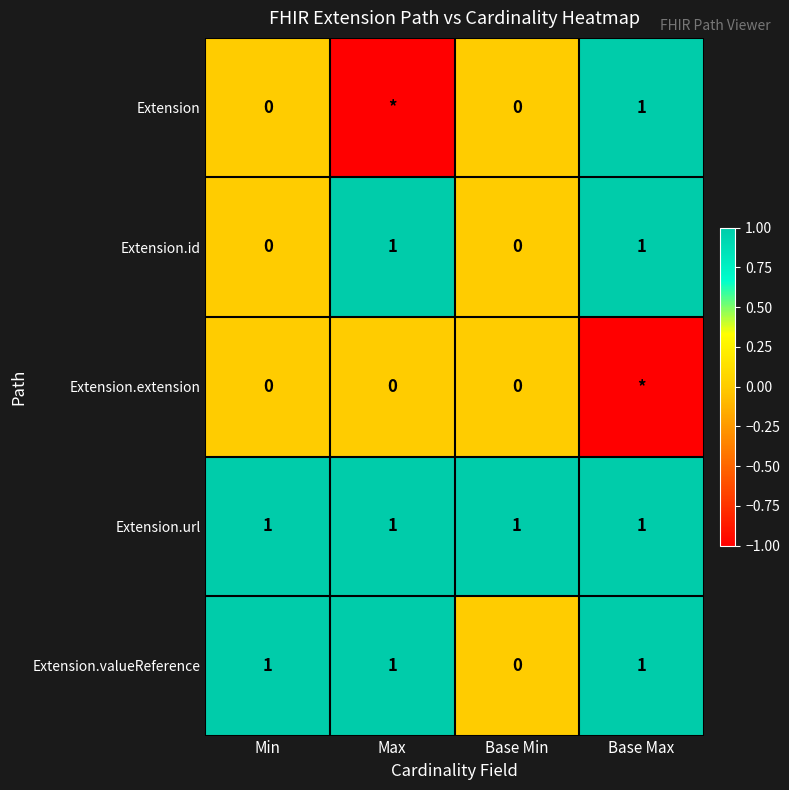

True or false: Extension.valueReference has a value of 1 at Base Max.

True